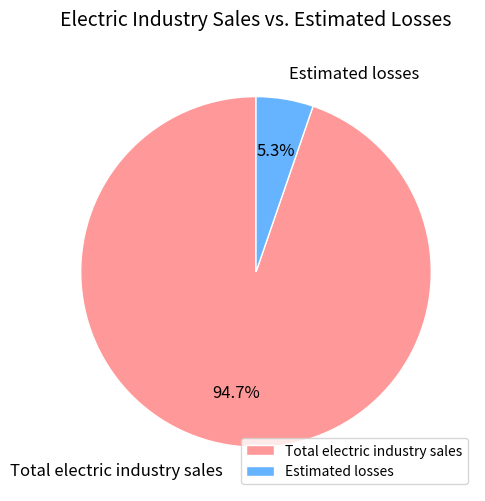

Which has a higher value, Total electric industry sales or Estimated losses?

Total electric industry sales